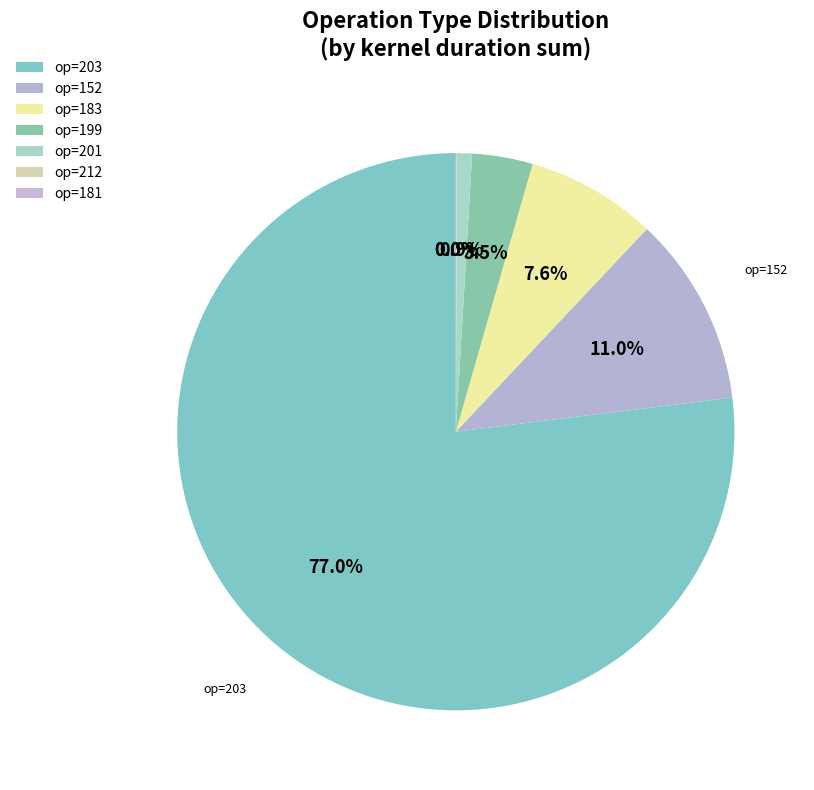

Which slice is the smallest?

181